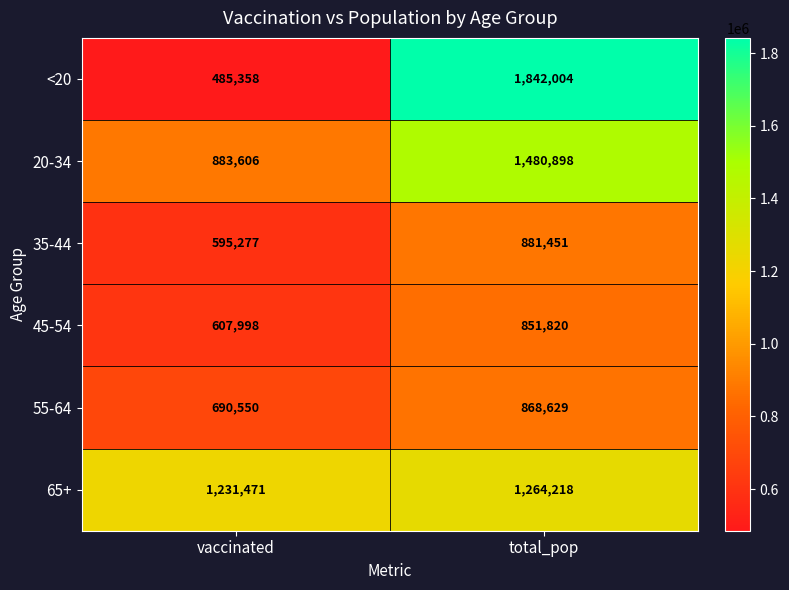

What is the difference between the 45-54 values at vaccinated and total_pop?

243822